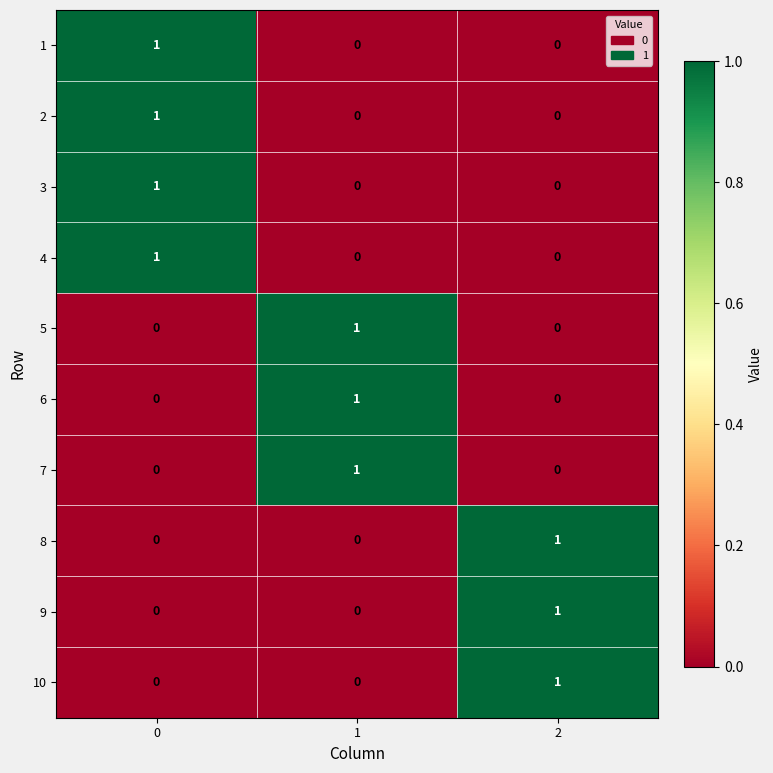

Reading right to left, what are all the values shown in this chart?

1: 0	0	1
2: 0	0	1
3: 0	0	1
4: 0	0	1
5: 0	1	0
6: 0	1	0
7: 0	1	0
8: 1	0	0
9: 1	0	0
10: 1	0	0